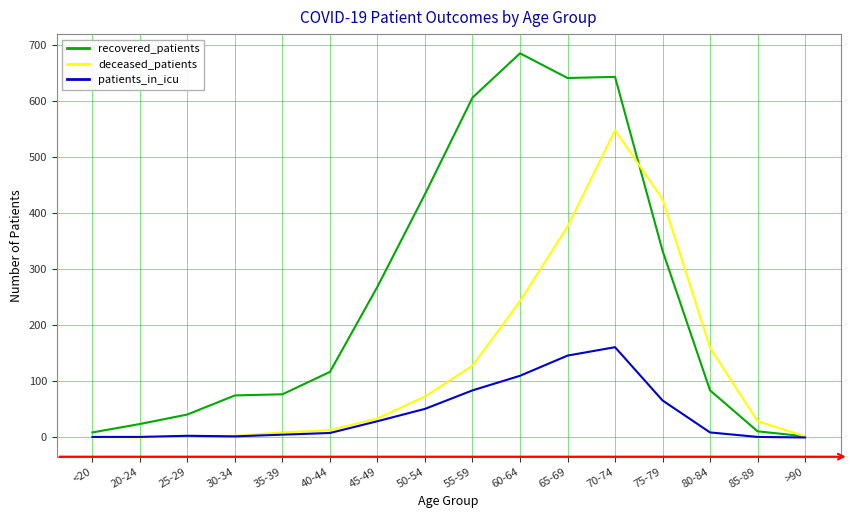

What is the sum of the deceased_patients values at 70-74 and 60-64?

791